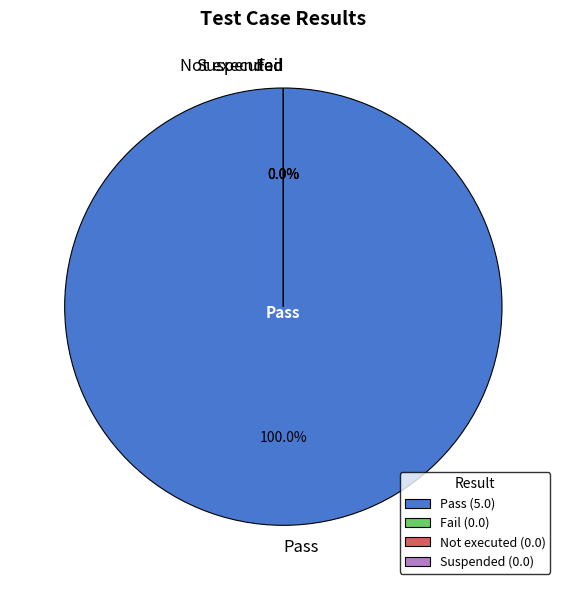

Rank the categories by value from highest to lowest.

Pass, Fail, Not executed, Suspended